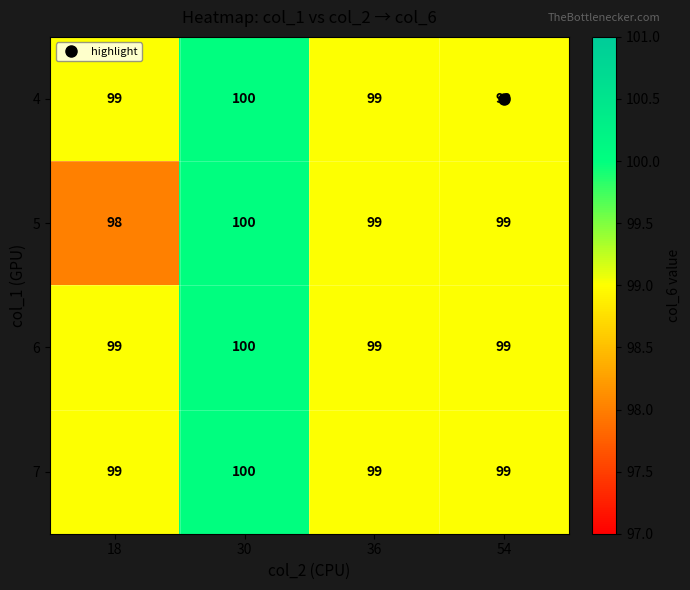

What is the approximate value of 6 at 54?

99